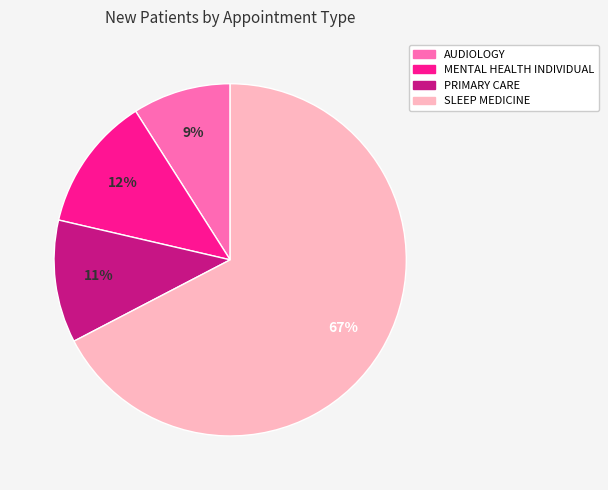

Combined, do PRIMARY CARE and SLEEP MEDICINE account for over 50%?

Yes